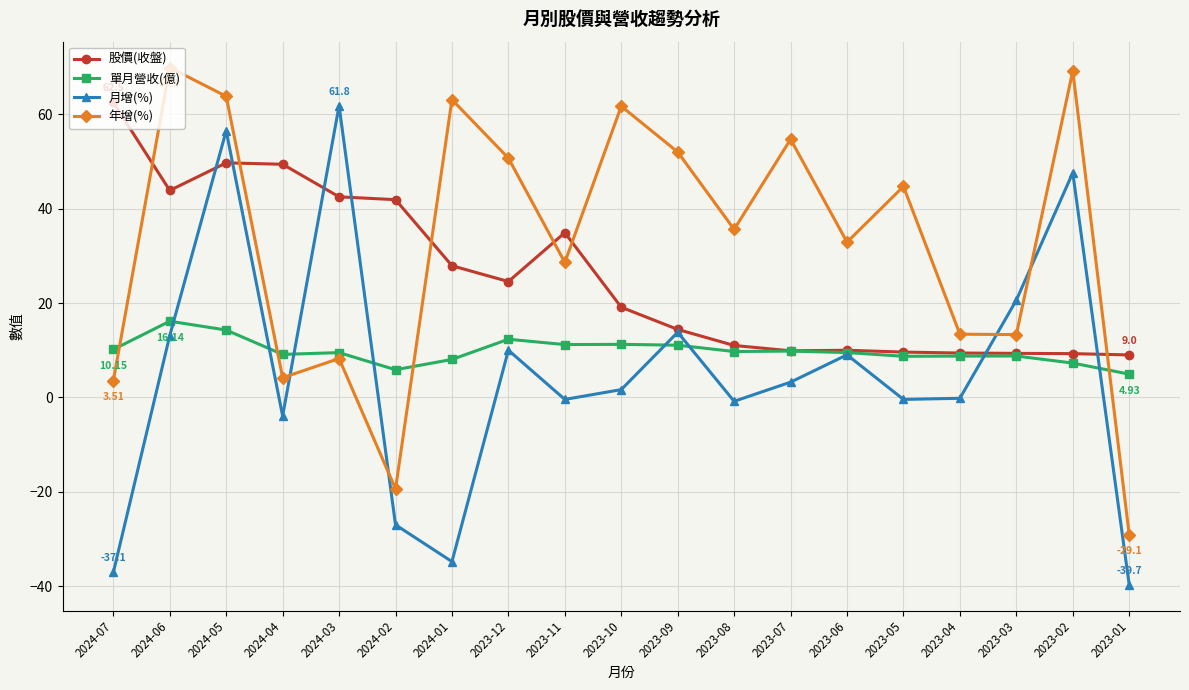

True or false: 月增(%) has more than 0 points higher than both neighbors.

True